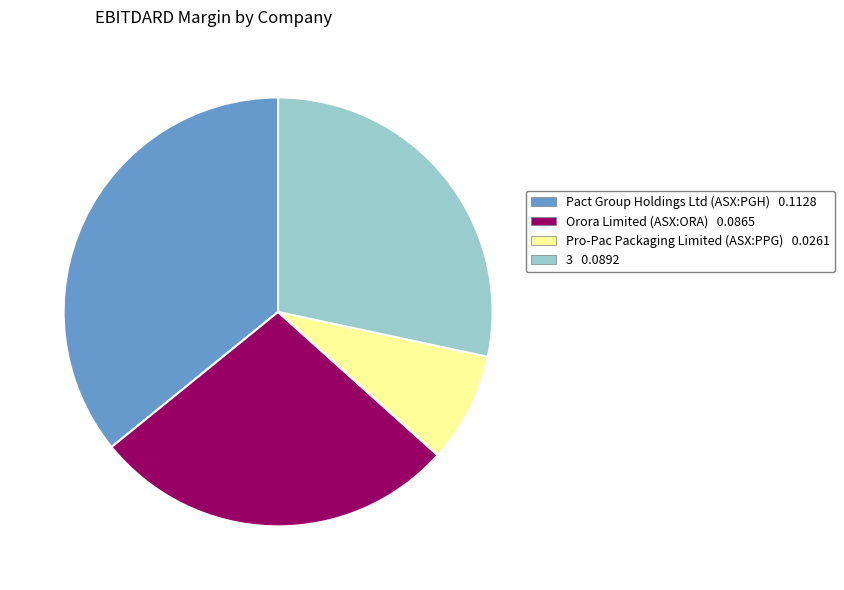

Do Pact Group Holdings Ltd (ASX:PGH) and Pro-Pac Packaging Limited (ASX:PPG) together represent more than half of the pie?

No